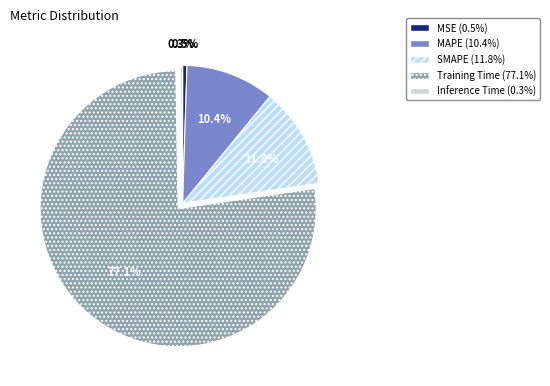

True or false: MAPE accounts for 10% of the total.

True